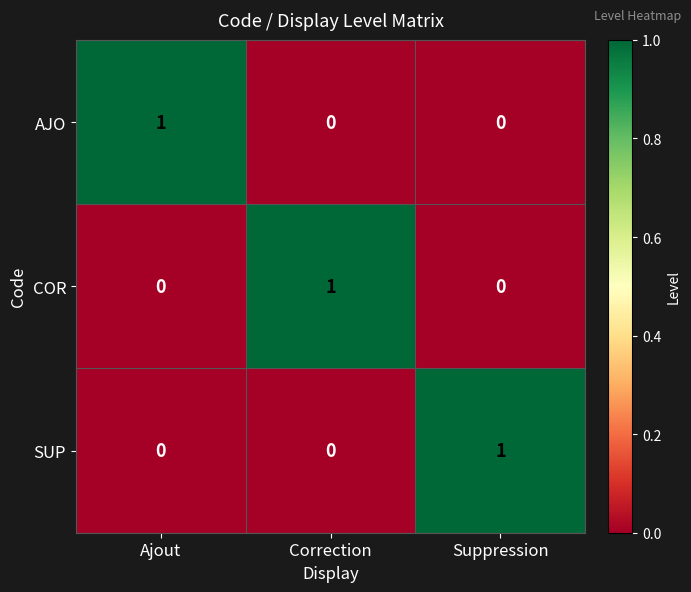

True or false: AJO has a value of 0 at Suppression.

True